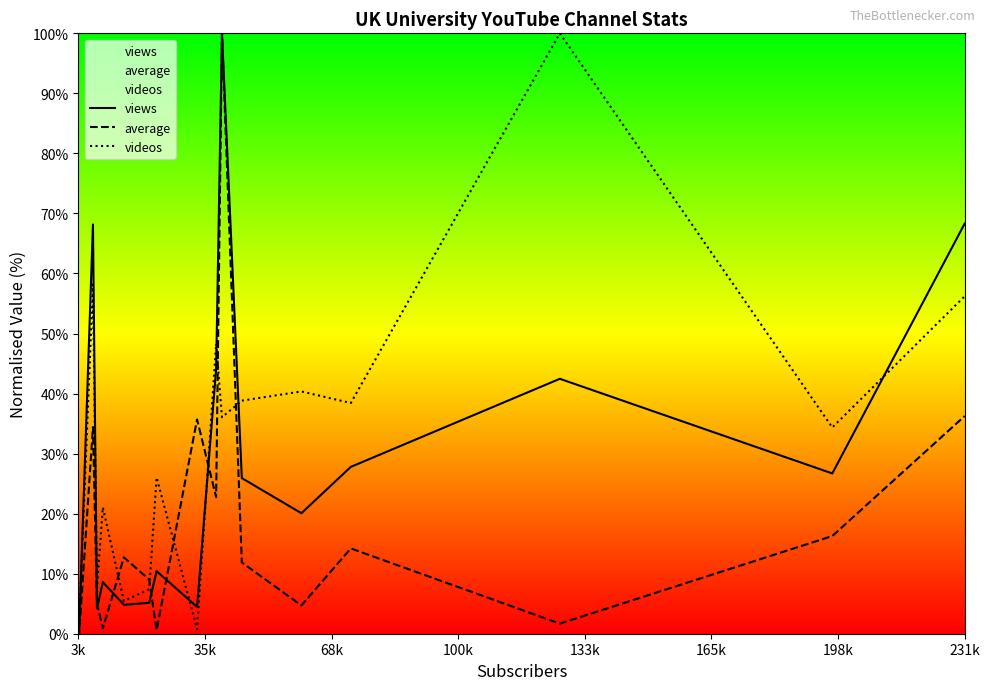

The value of videos at 231k is 41.7. True or false?

False